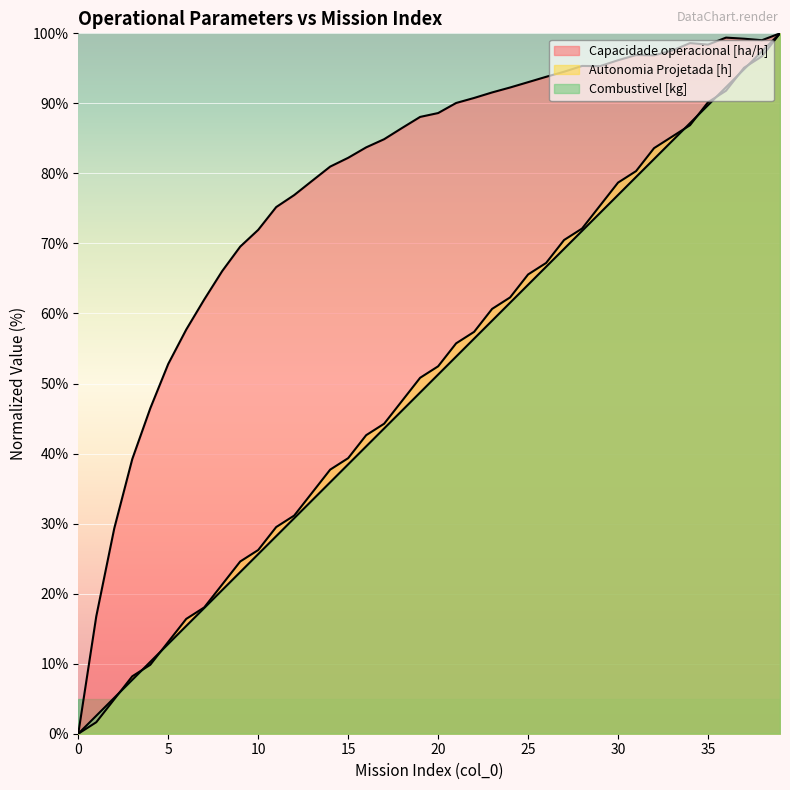

What is the total value across all series at 22?

204.6